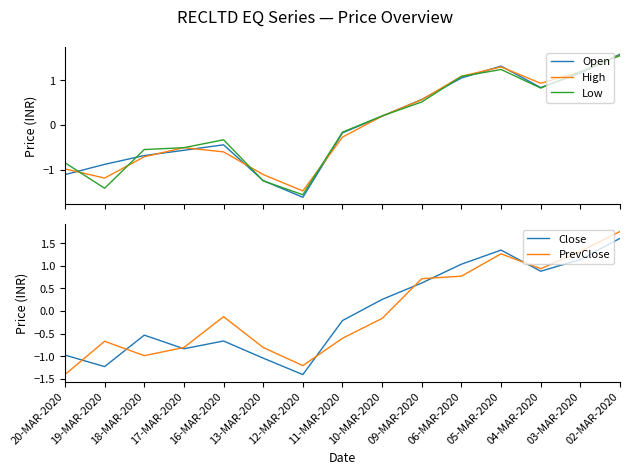

Where is the first local minimum for High?

19-MAR-2020